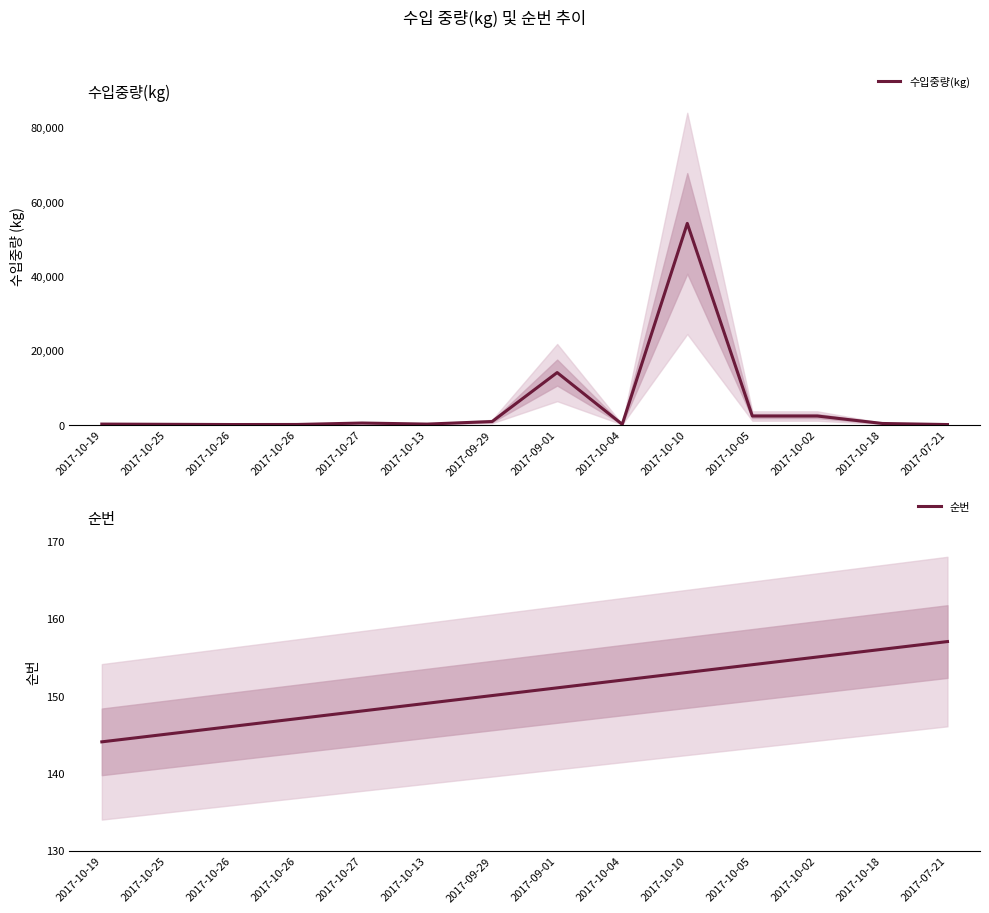

True or false: 순번 has more than 0 interior local peaks.

False